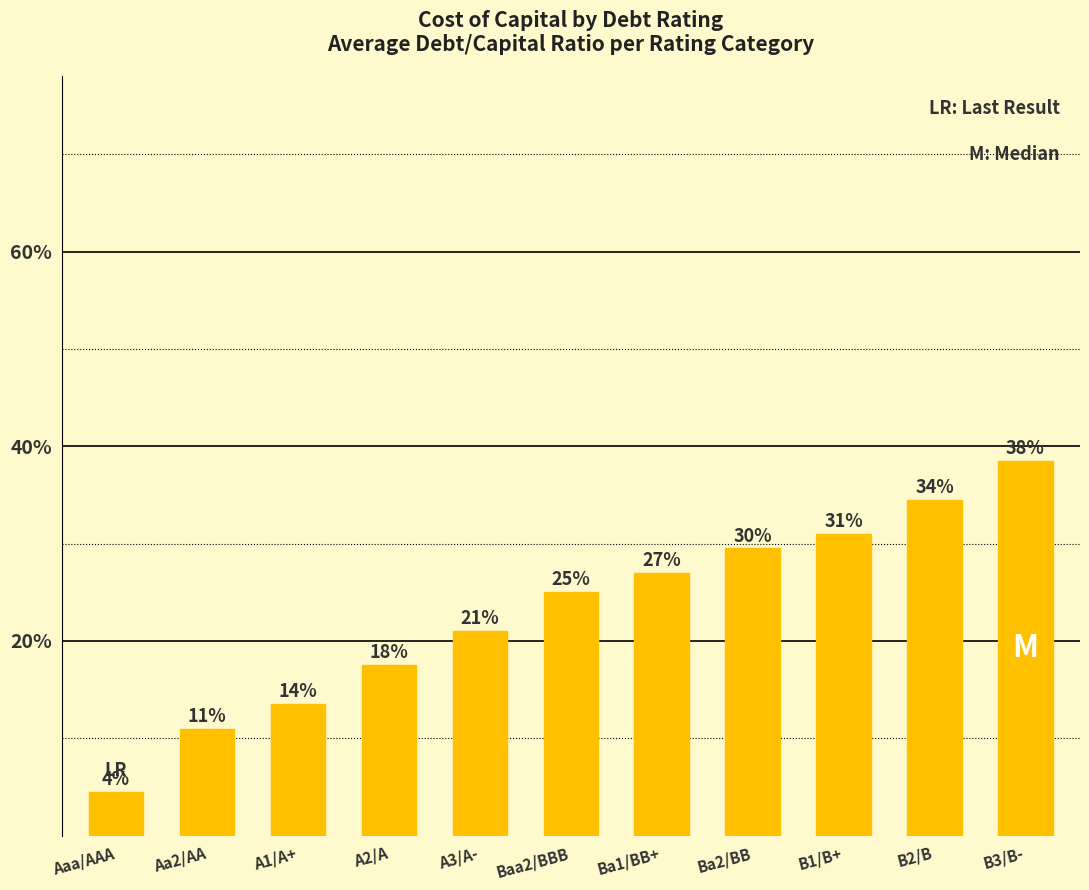

Are the bars horizontal?

No